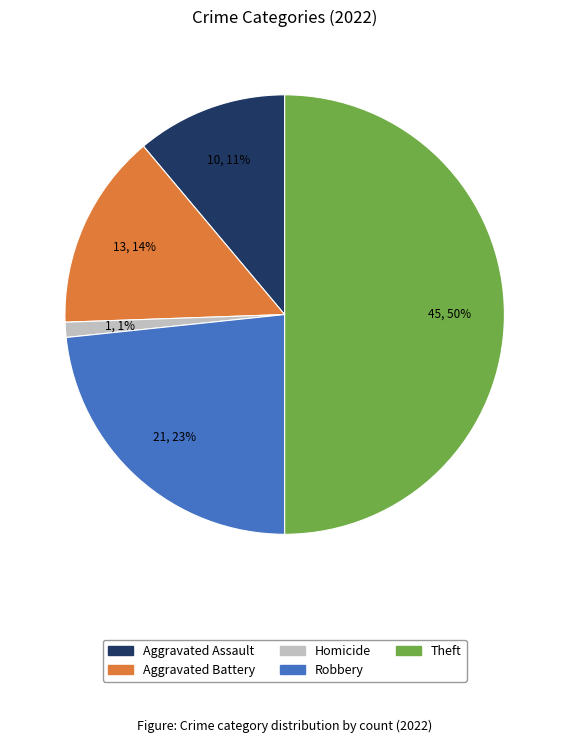

To the nearest percent, what is the average slice percentage?

20%